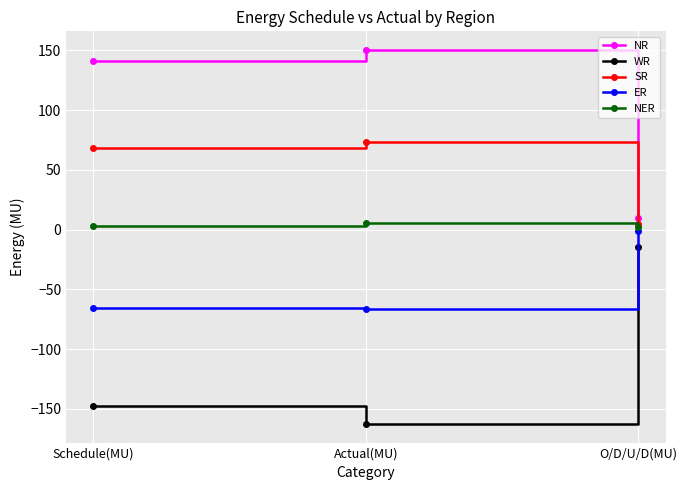

Rank the series by their maximum value, from highest to lowest.

NR, SR, NER, ER, WR